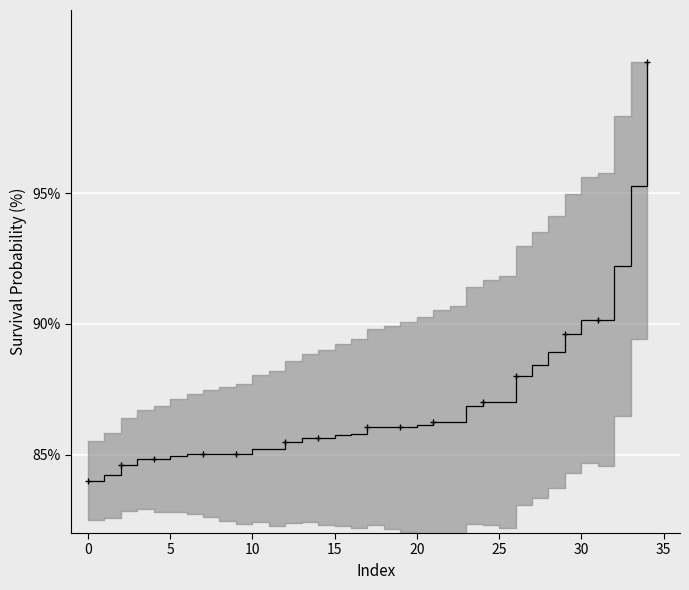

What is the sum of all values?

3046.7